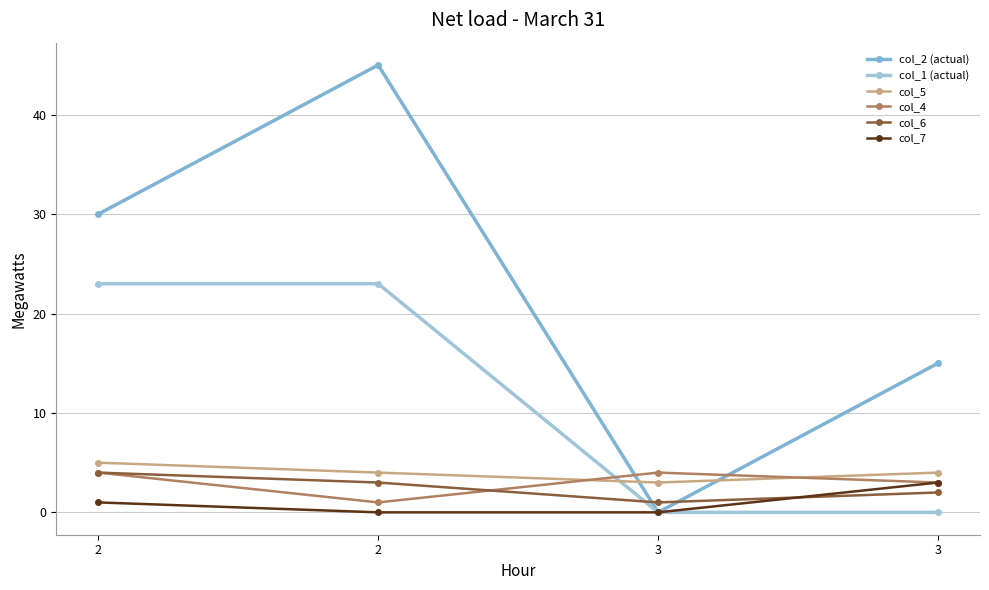

In col_5, how many points are lower than both neighbors (excluding endpoints)?

1